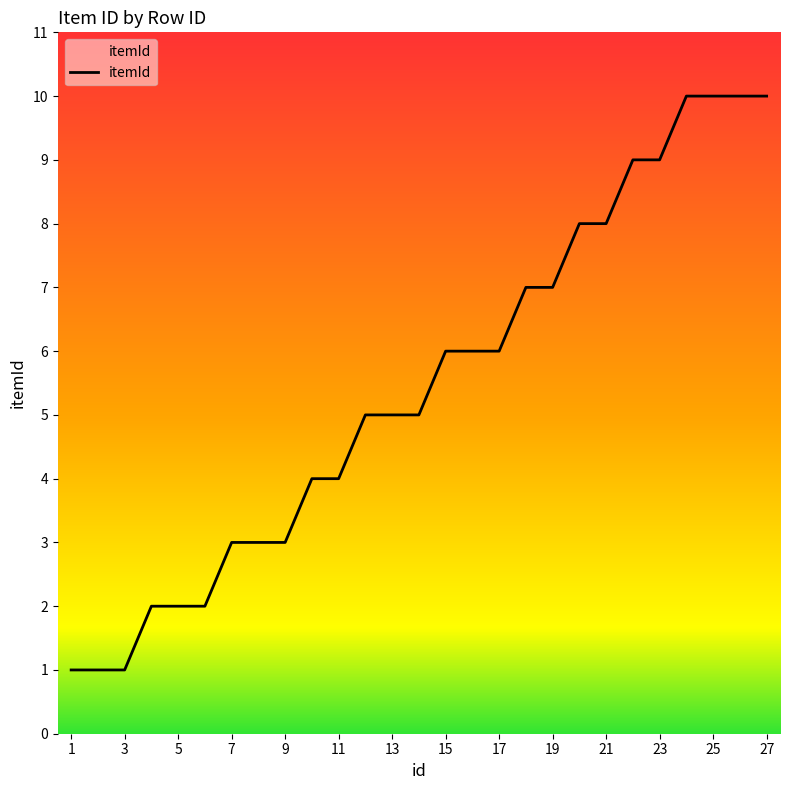

What is the difference between the maximum and minimum values?

9